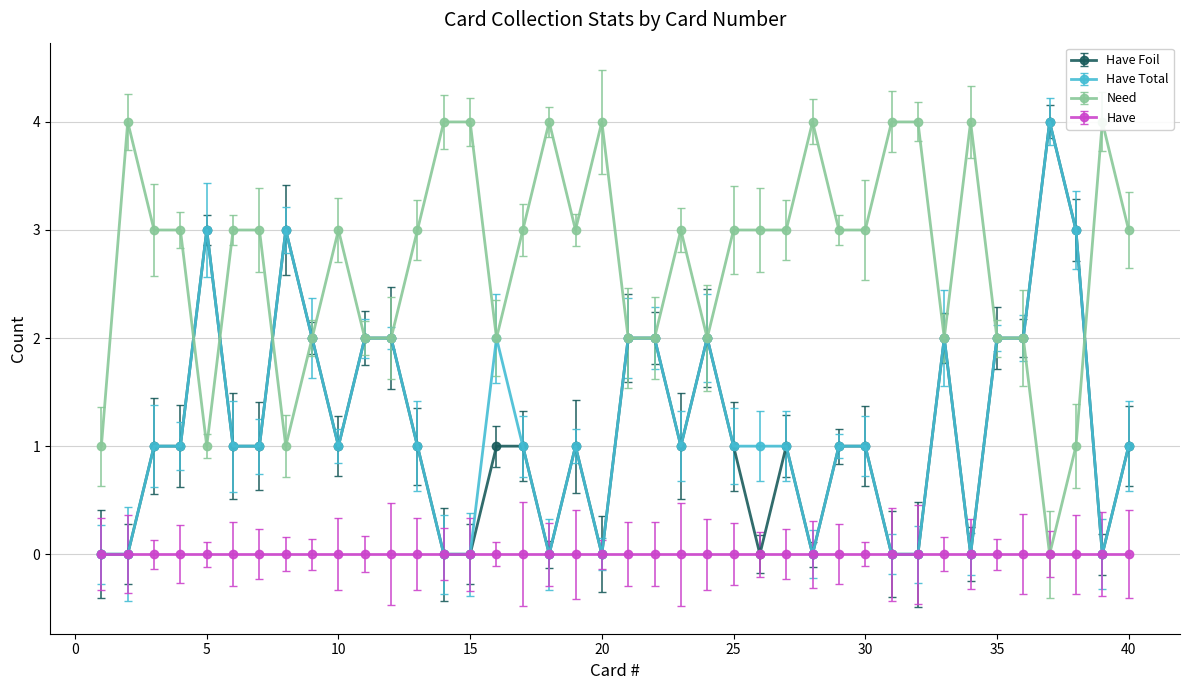

At which label is Have Foil closest to 2?

9